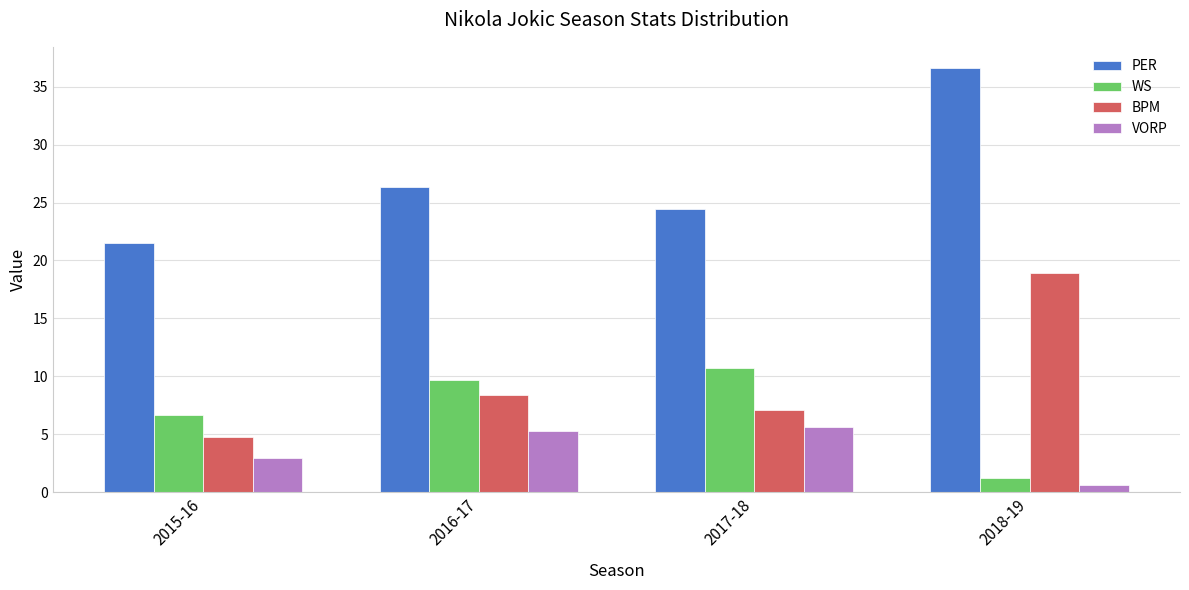

What is the average value of the WS series?

7.1